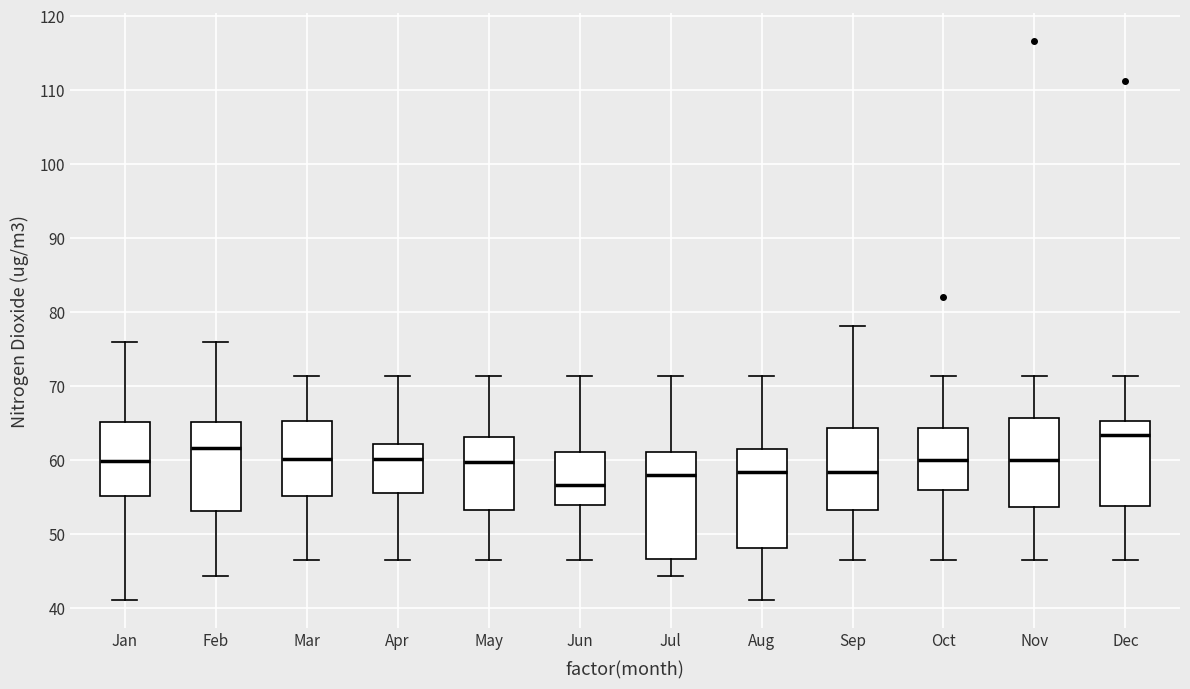

Reading left to right, transcribe this box plot: for each box, give where its median line is, the range the box spans, and where its two whiskers end, as read against the y-axis. The values are not printed on the chart, so give them approximately, as read against the axis.

Jan: median 60, box 55 to 65, whiskers 41 to 76
Feb: median 62, box 53 to 65, whiskers 44 to 76
Mar: median 60, box 55 to 65, whiskers 47 to 71
Apr: median 60, box 56 to 62, whiskers 47 to 71
May: median 60, box 53 to 63, whiskers 47 to 71
Jun: median 57, box 54 to 61, whiskers 47 to 71
Jul: median 58, box 47 to 61, whiskers 44 to 71
Aug: median 58, box 48 to 61, whiskers 41 to 71
Sep: median 58, box 53 to 64, whiskers 47 to 78
Oct: median 60, box 56 to 64, whiskers 47 to 71
Nov: median 60, box 54 to 66, whiskers 47 to 71
Dec: median 63, box 54 to 65, whiskers 47 to 71